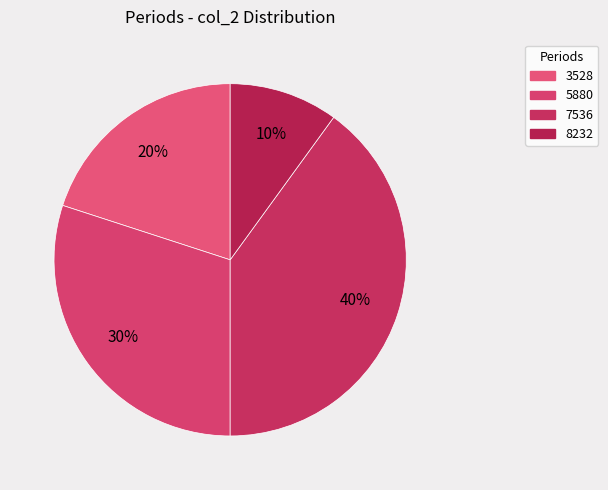

Does 8232 represent more than half of the total?

No